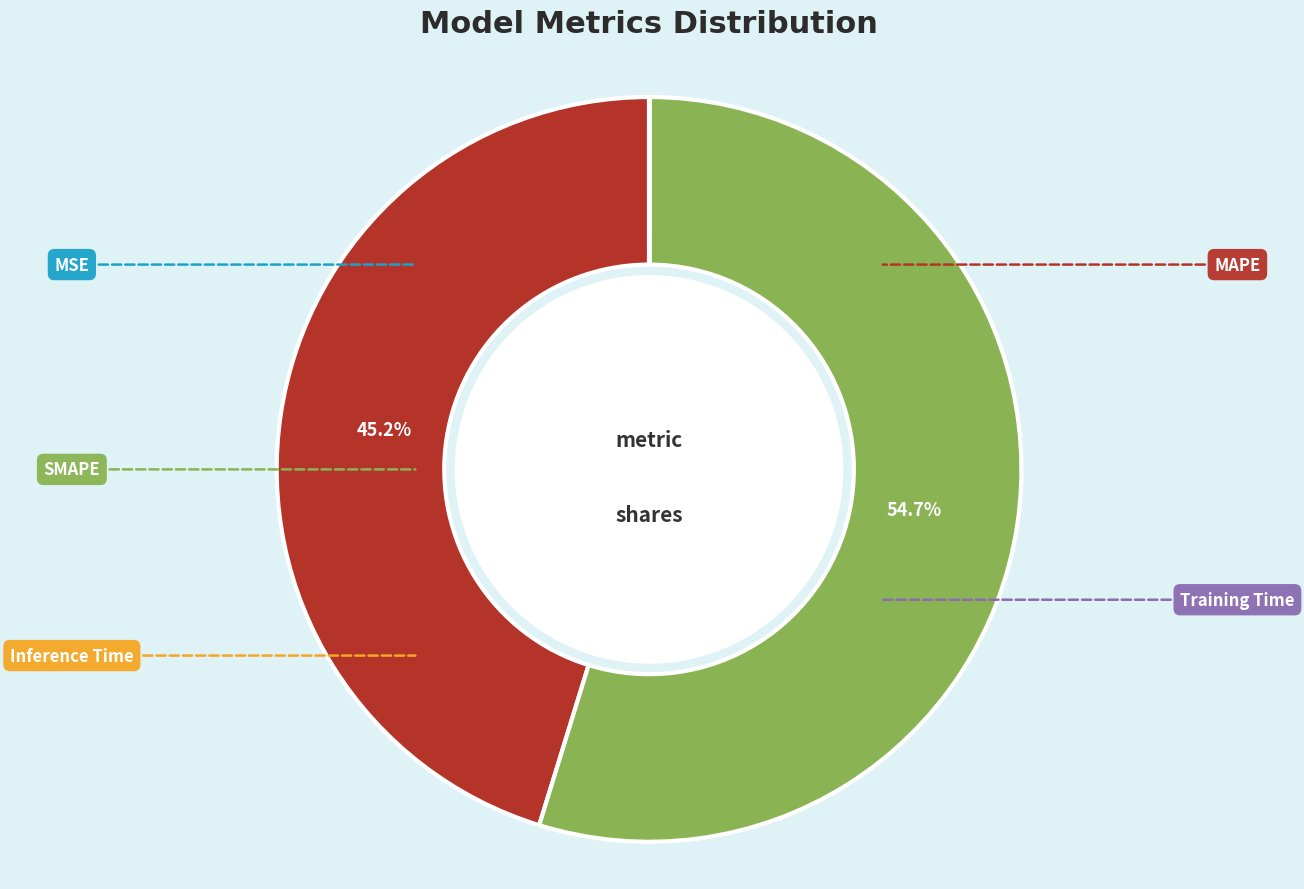

Does any single category account for the majority?

Yes